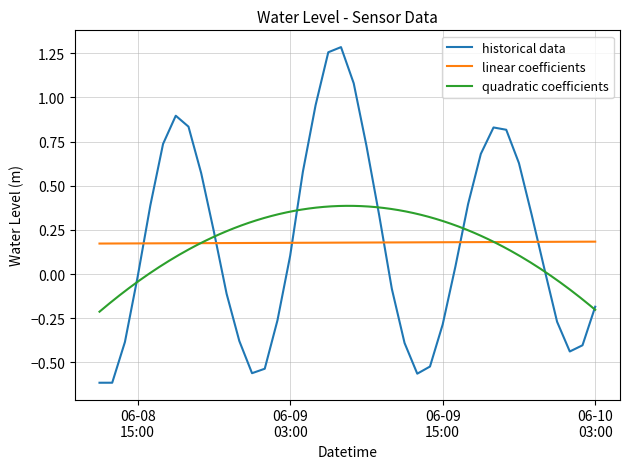

What is the maximum value shown in the chart?

1.3